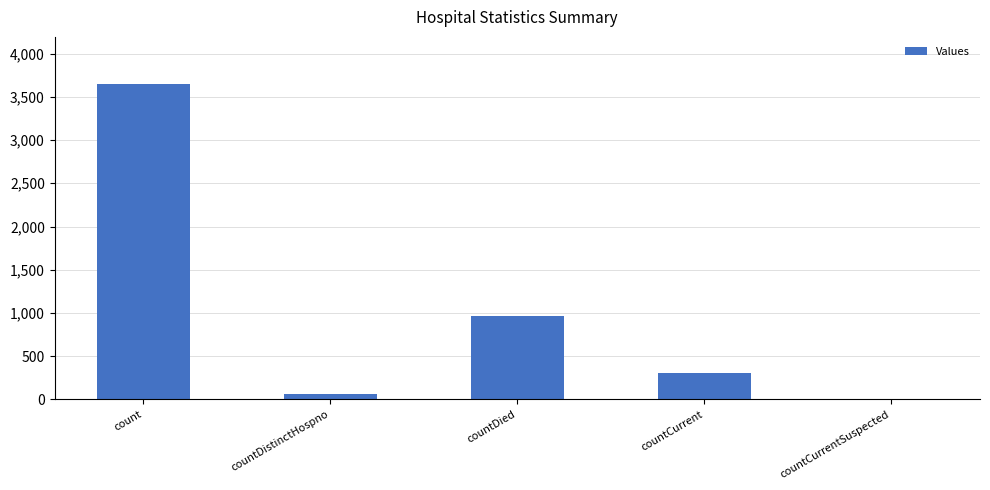

Approximately how many times larger is the value at countDied compared to countCurrent?

3.2